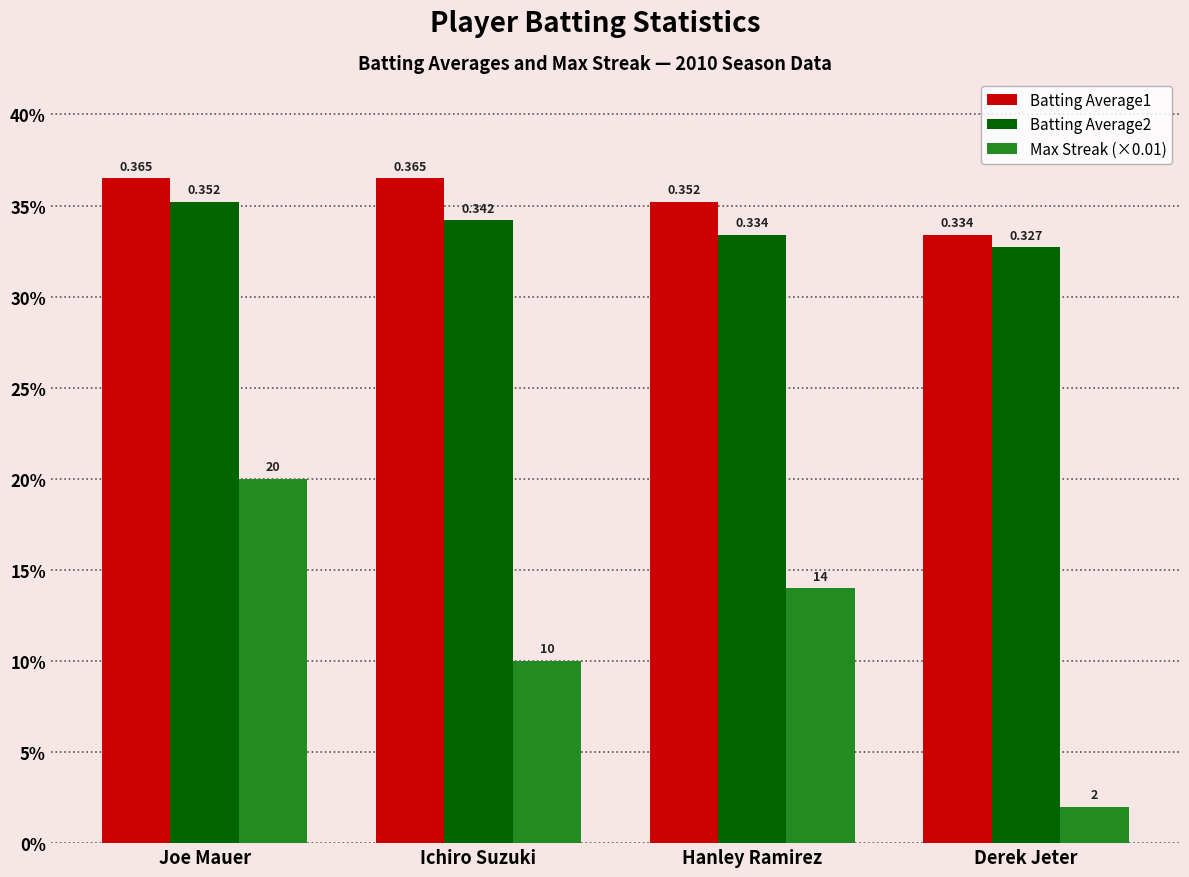

At which category does the chart reach its minimum across all series?

Derek Jeter